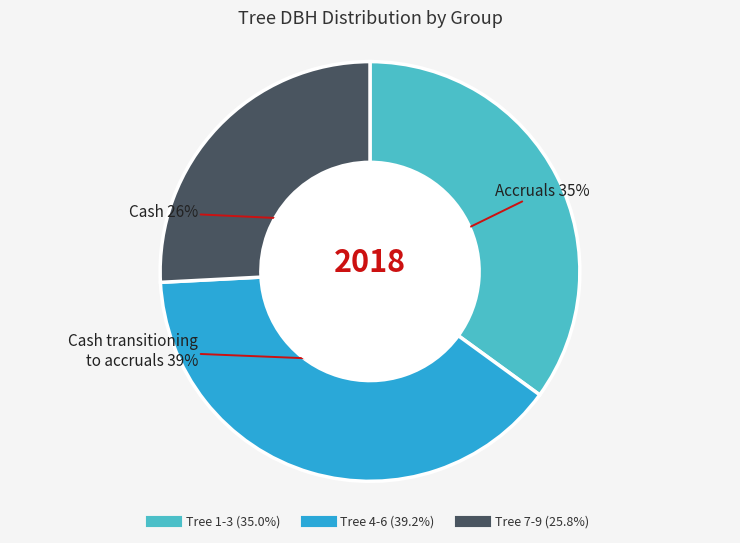

Is there a majority slice in this chart?

No